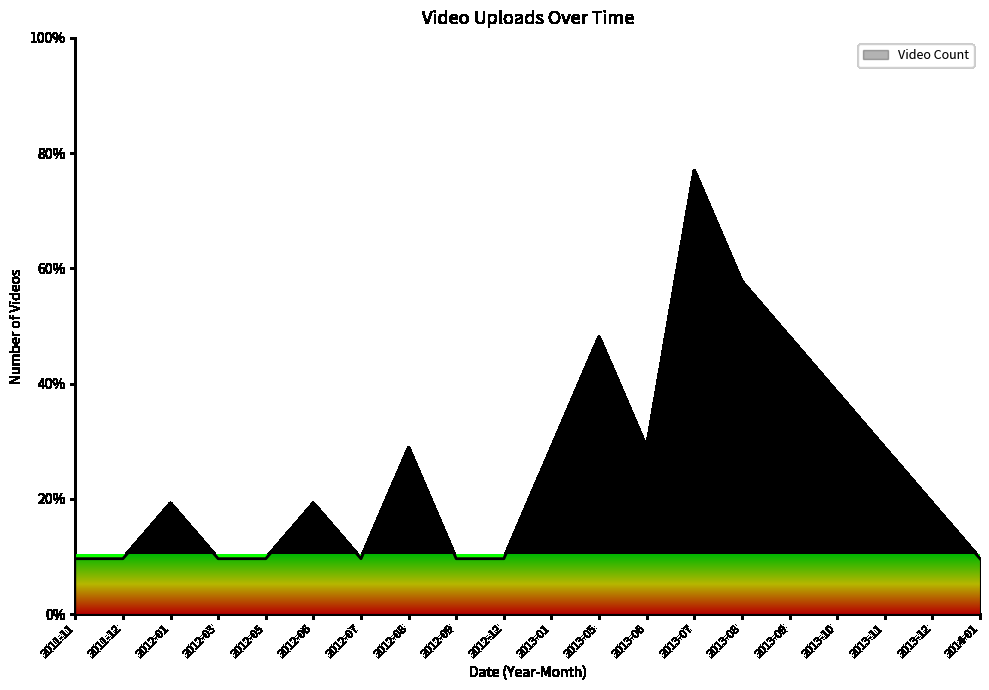

What position from the left is 2013-05?

12